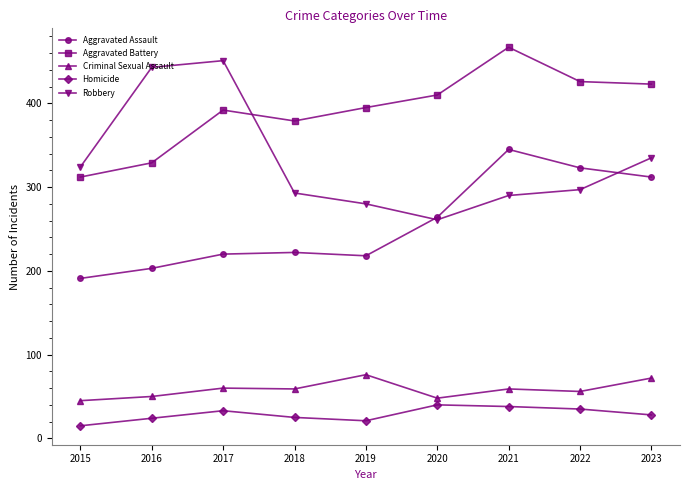

Is the value of Robbery at 2023 greater than the value of Aggravated Assault at 2016?

Yes